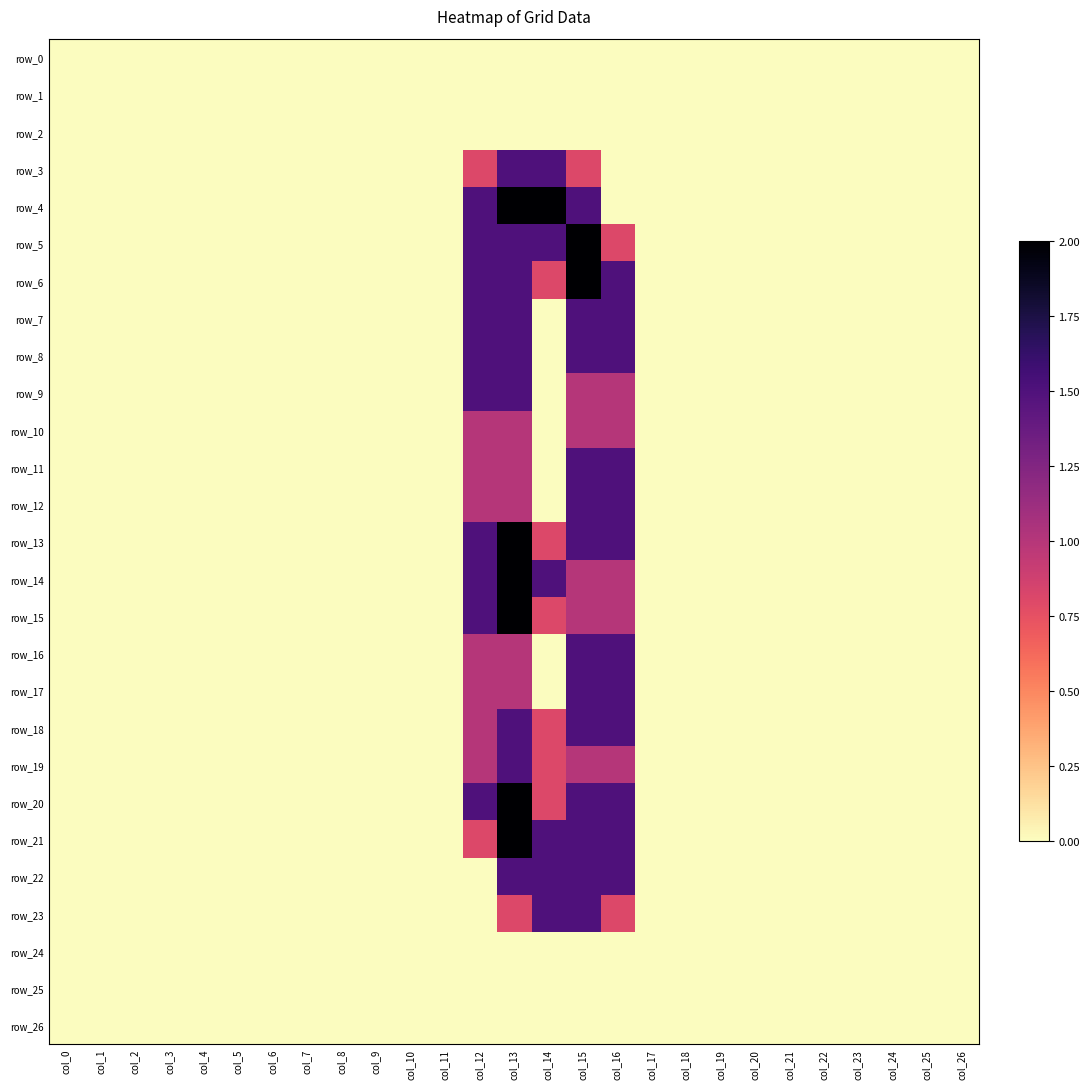

Is it true that row_22 equals 0.6 at col_21?

False